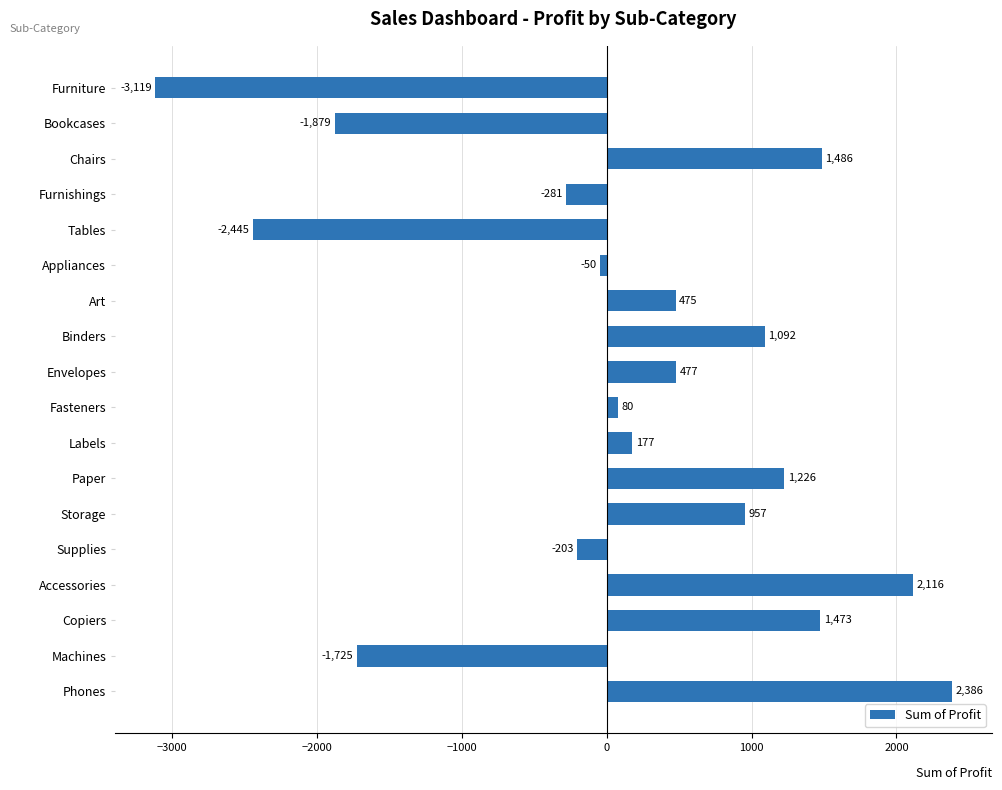

Read the value at Furniture.

-3118.6